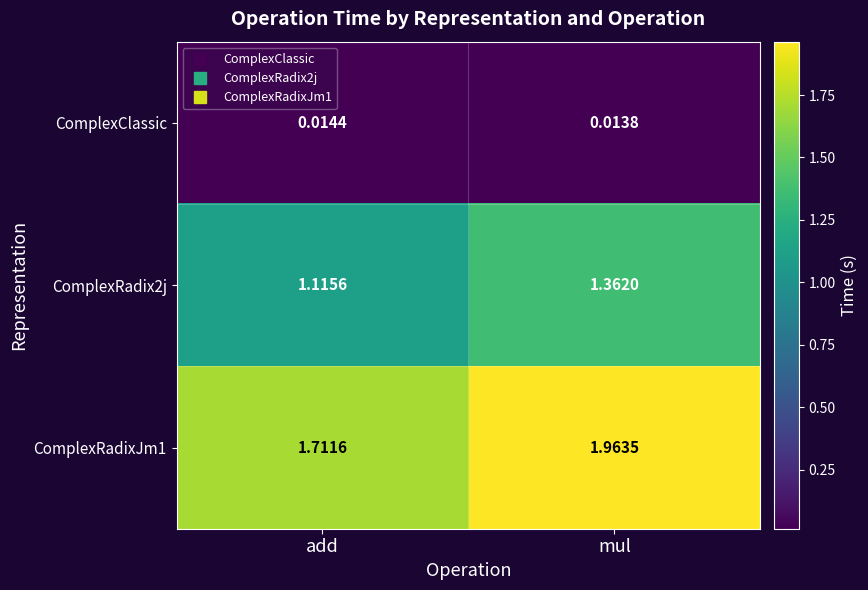

At which category is the sum across all series the highest?

mul